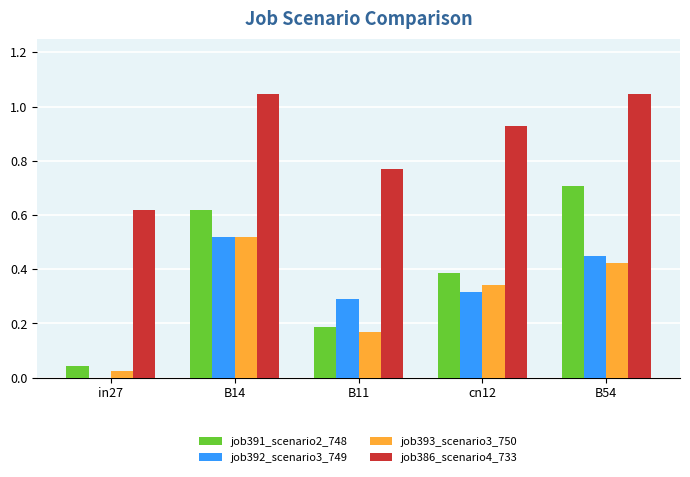

True or false: job392_scenario3_749 has a value of 0.8 at B54.

False